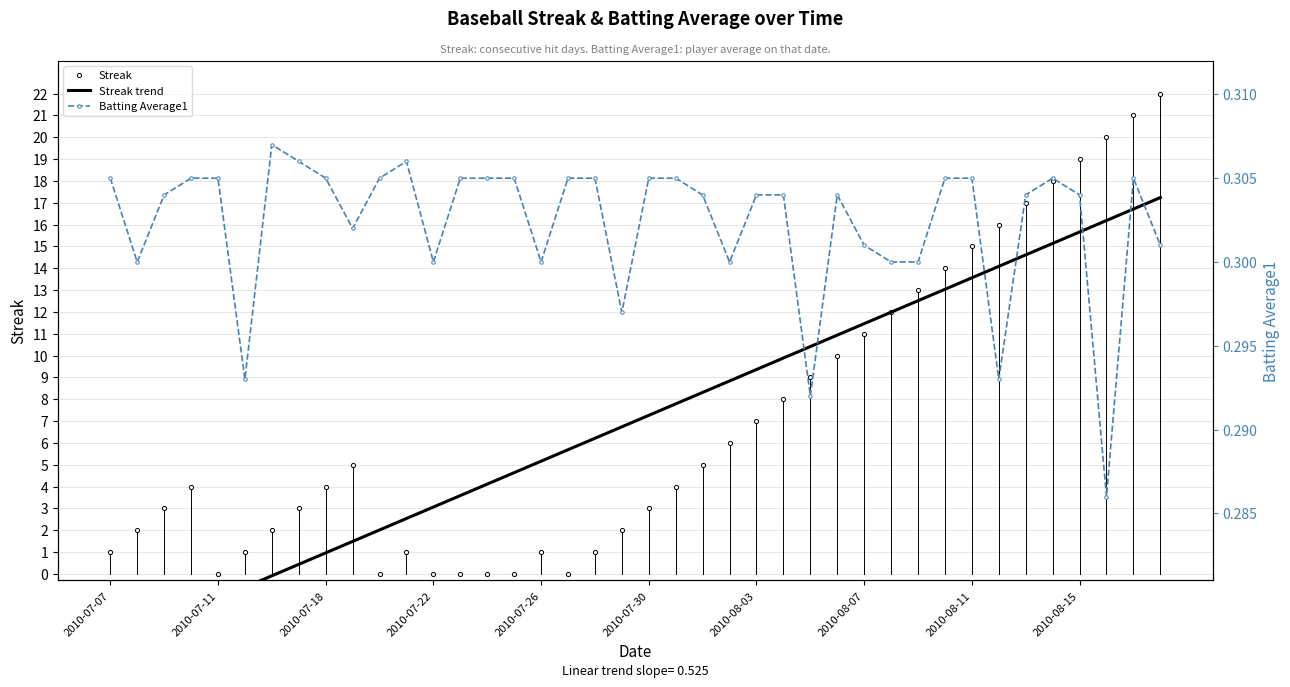

List the series in order of their peak value, lowest first.

Batting Average1, Streak trend, Streak